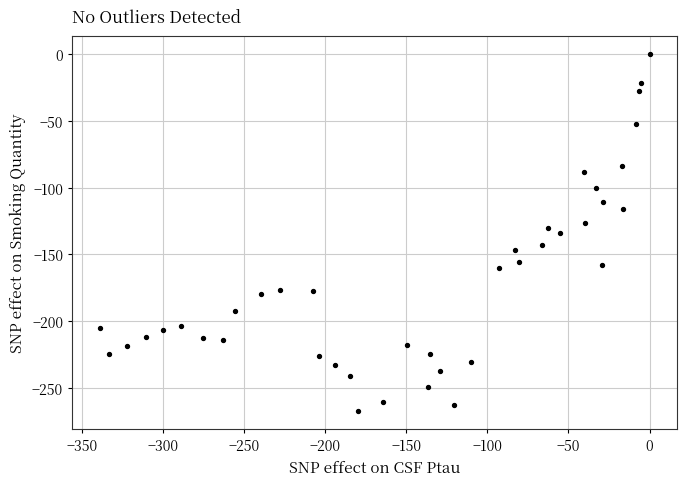

What is the range of Y values (max minus min)?

267.7